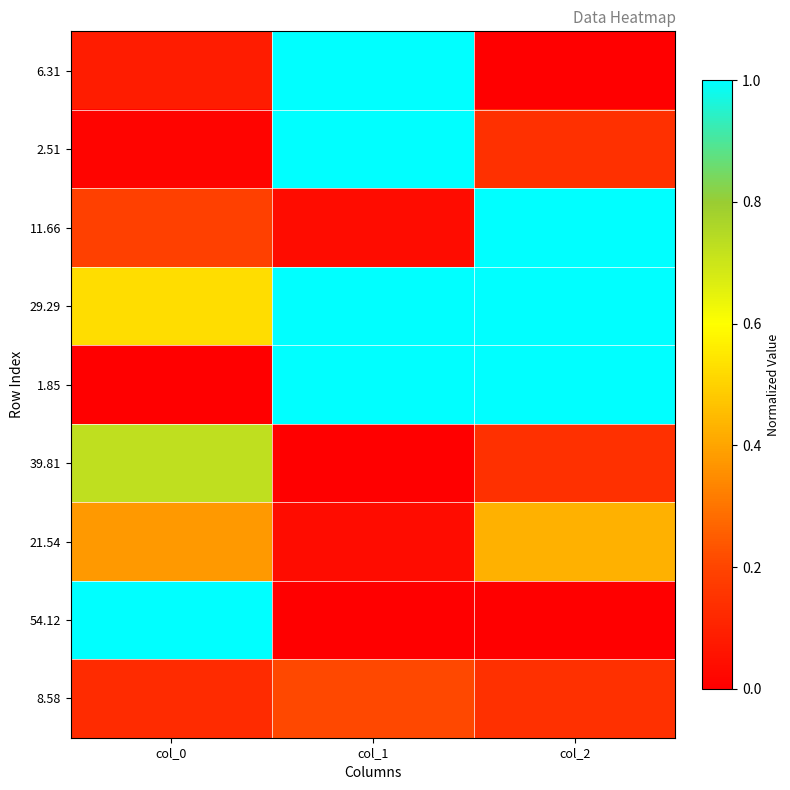

Which series changed the most between col_0 and col_2?

1.85